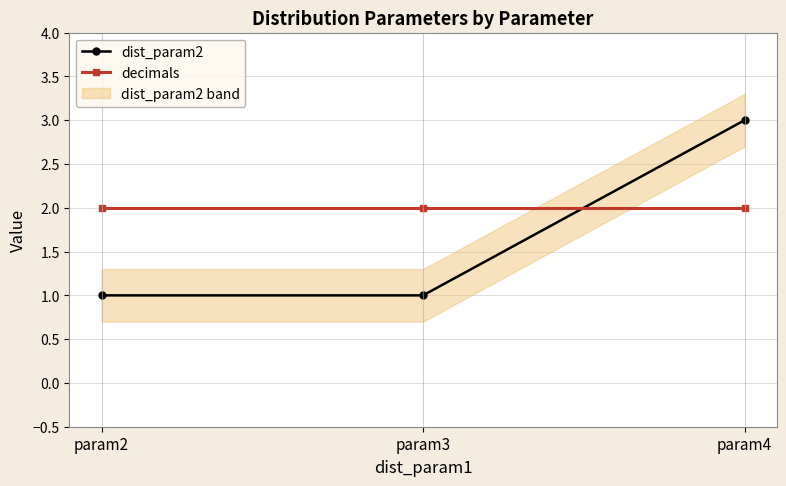

Is the value of dist_param2 at param3 greater than the value of decimals at param2?

No